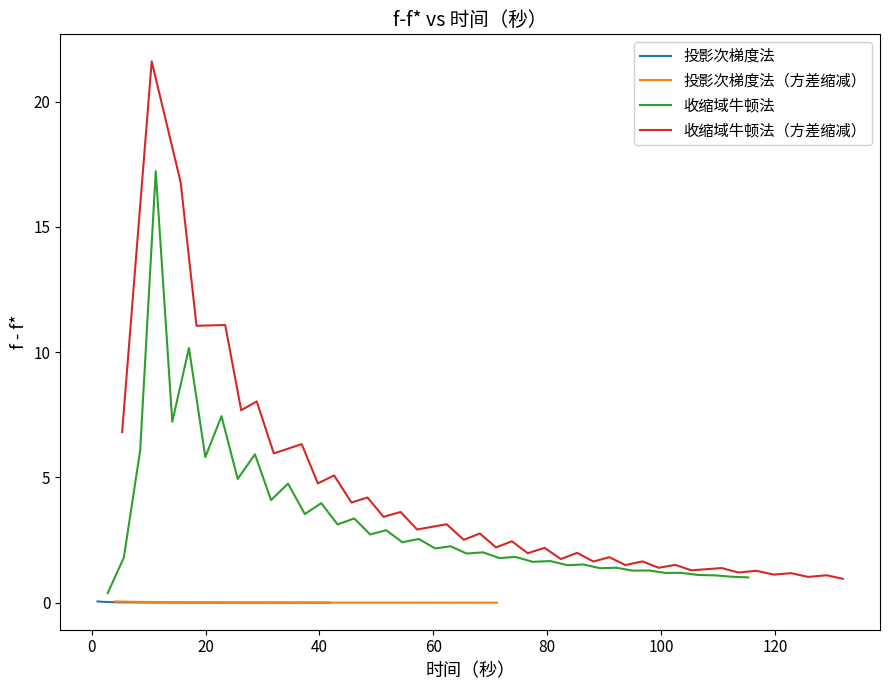

What is the difference between the maximum and minimum values in the 收缩域牛顿法（方差缩减） series?

20.6